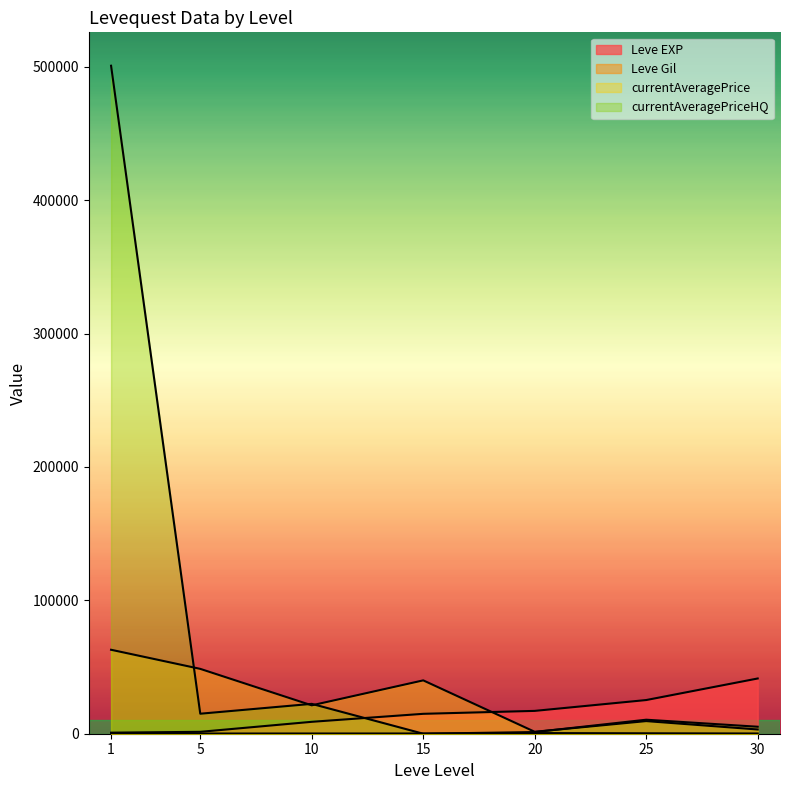

What is the difference between the maximum and minimum values in the currentAveragePriceHQ series?

500845.0